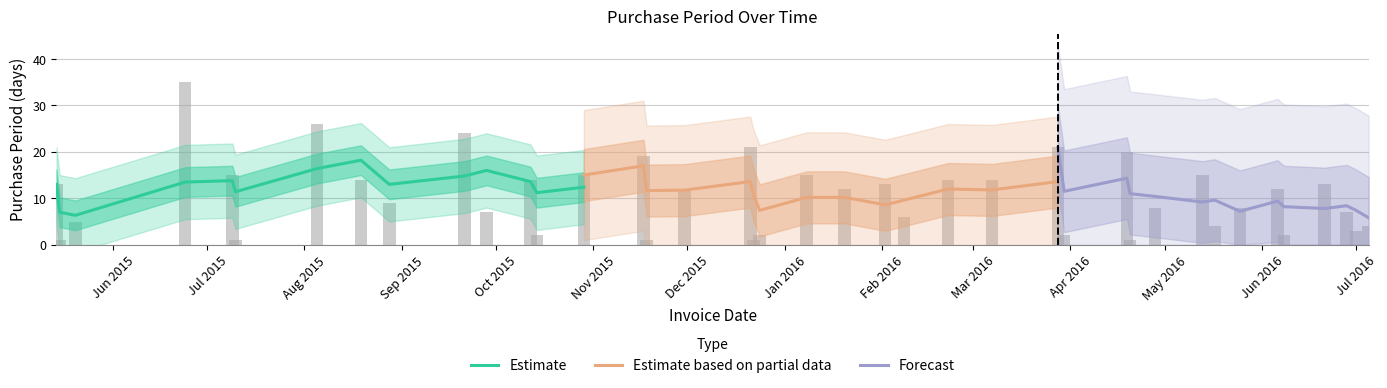

What is the difference between the second highest and minimum values in the Estimate series?

10.1